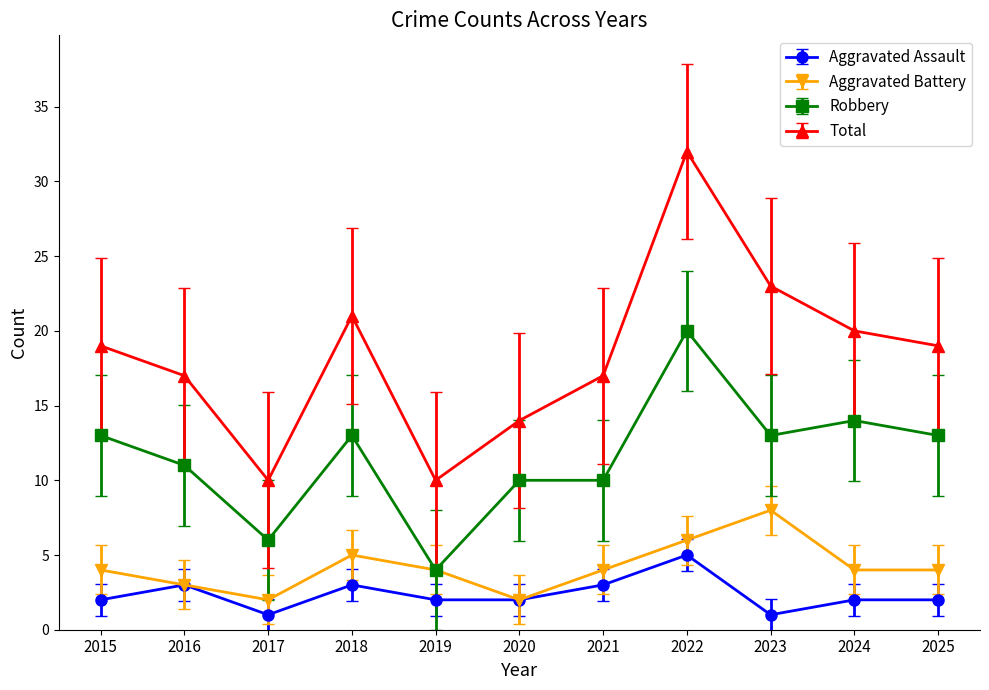

The value of Total at 2023 is 23. True or false?

True